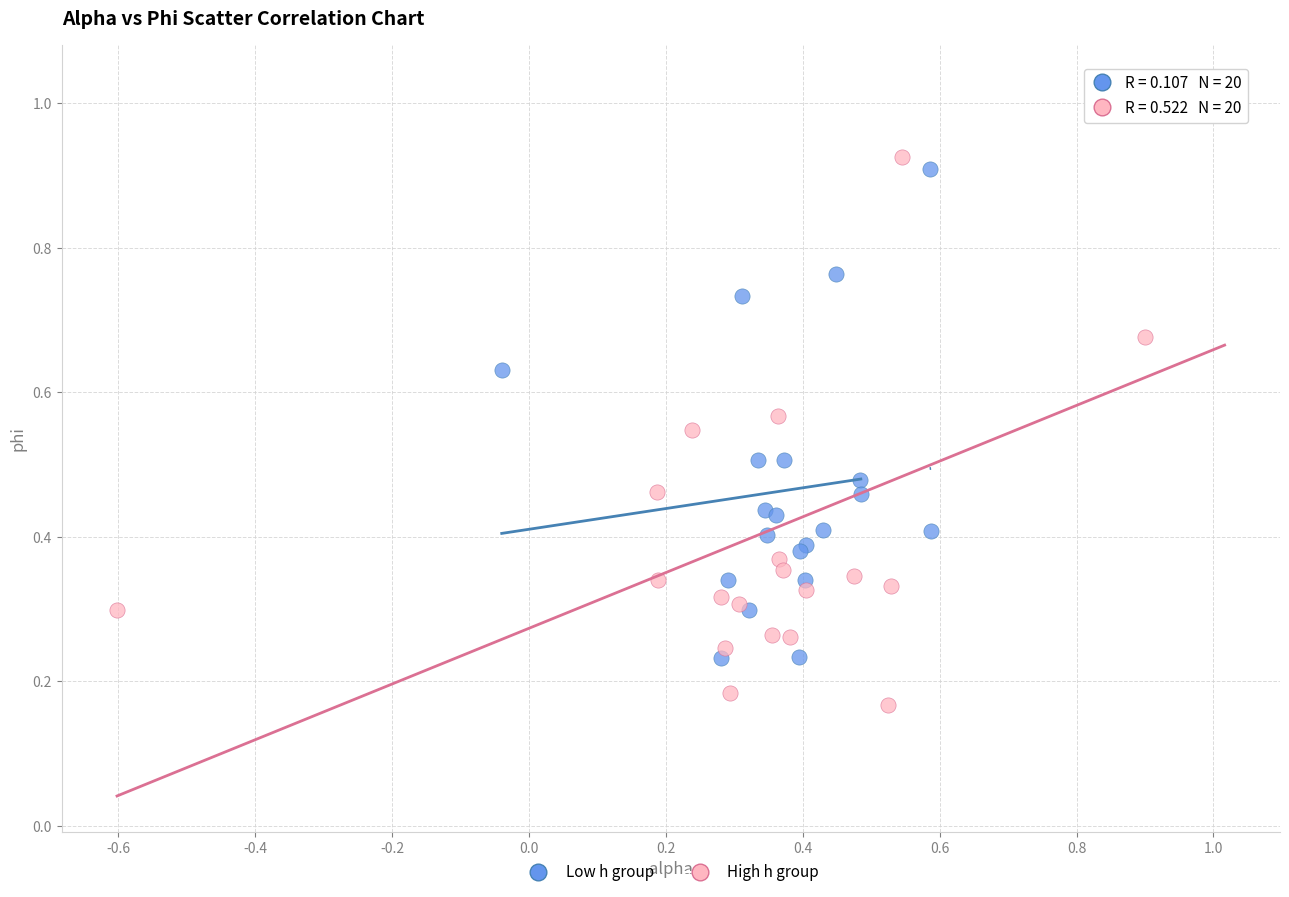

Which series has the widest spread of Y values?

High h group